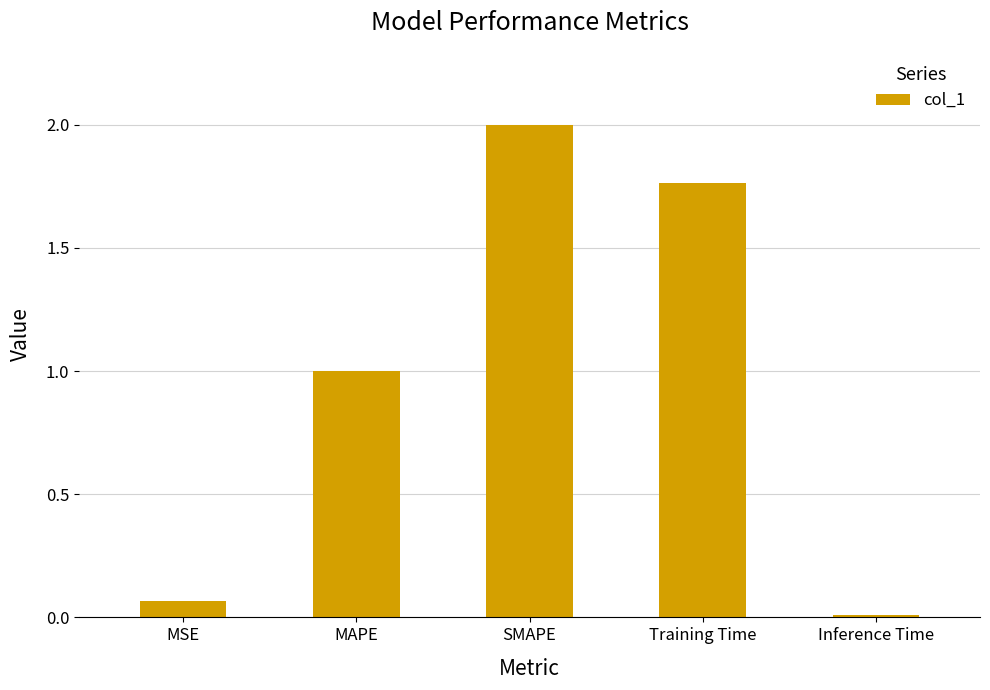

Which has a higher value, Training Time or MSE?

Training Time